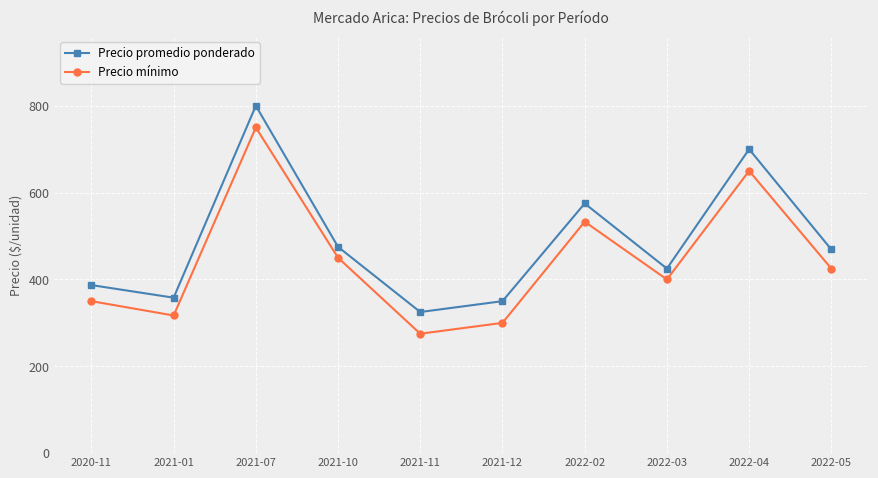

True or false: Precio mínimo has a value of 715 at 2021-10.

False